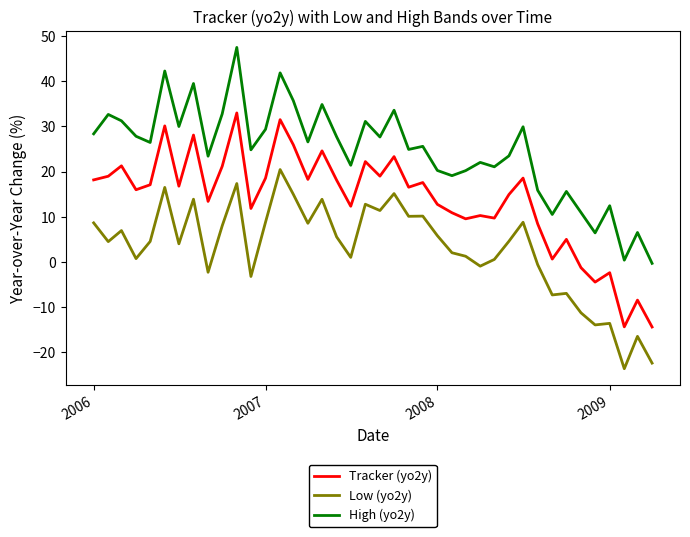

How many values in Low (yo2y) are above zero?

28